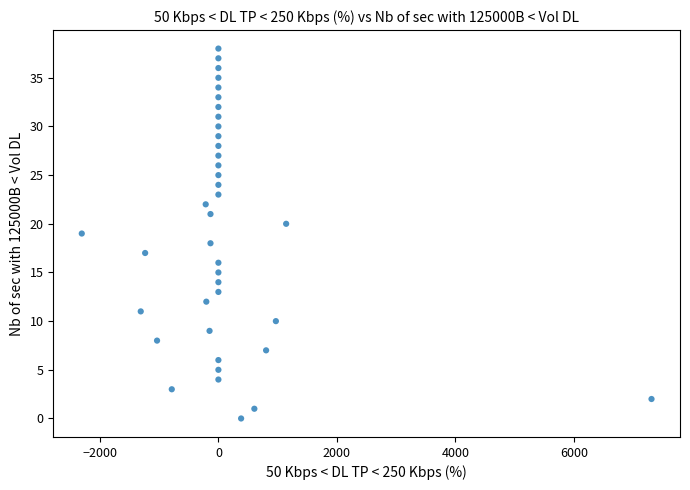

What is the range of Y values (max minus min)?

38